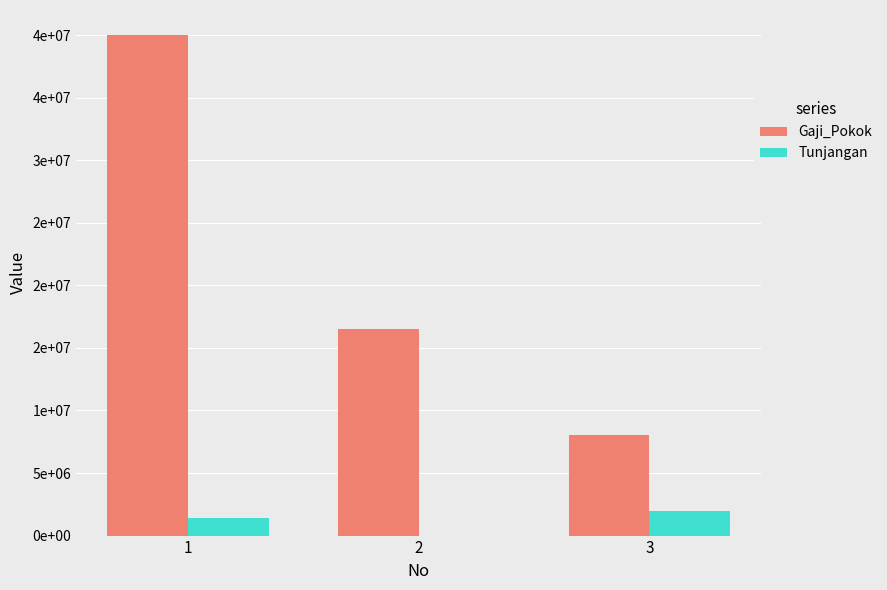

Is the value of Tunjangan at 2 greater than the value of Gaji_Pokok at 1?

No